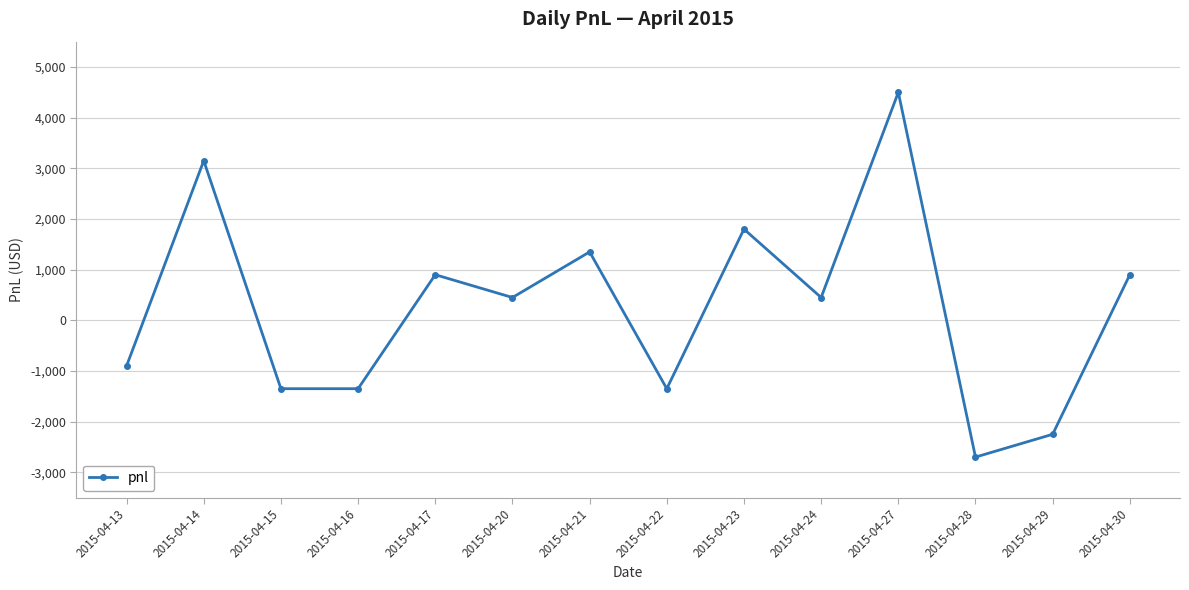

Reading left to right, list all the values displayed in this chart.

-900	3150	-1350	-1350	900	450	1350	-1350	1800	450	4500	-2700	-2250	900